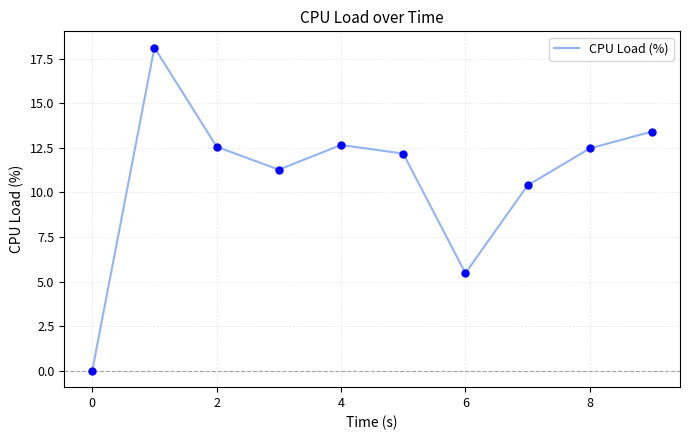

What is the greatest value displayed?

18.1